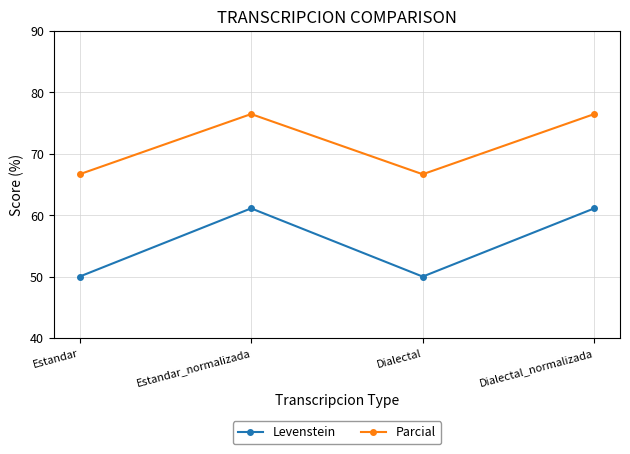

True or false: Parcial and Levenstein cross at least once.

False